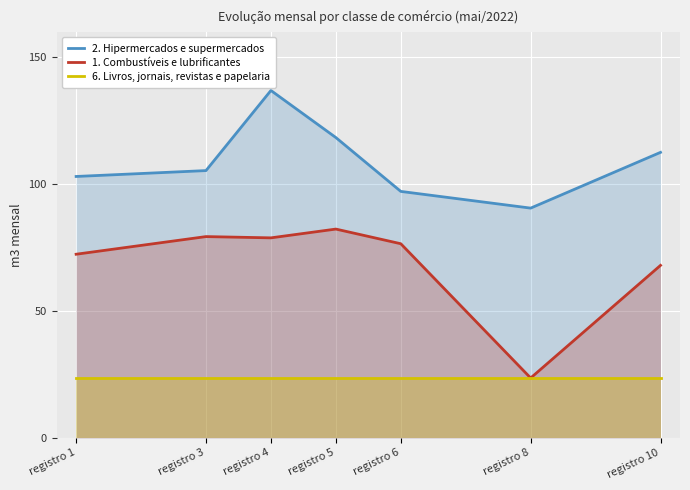

What is the difference between the highest and lowest values at registro 1?

79.5